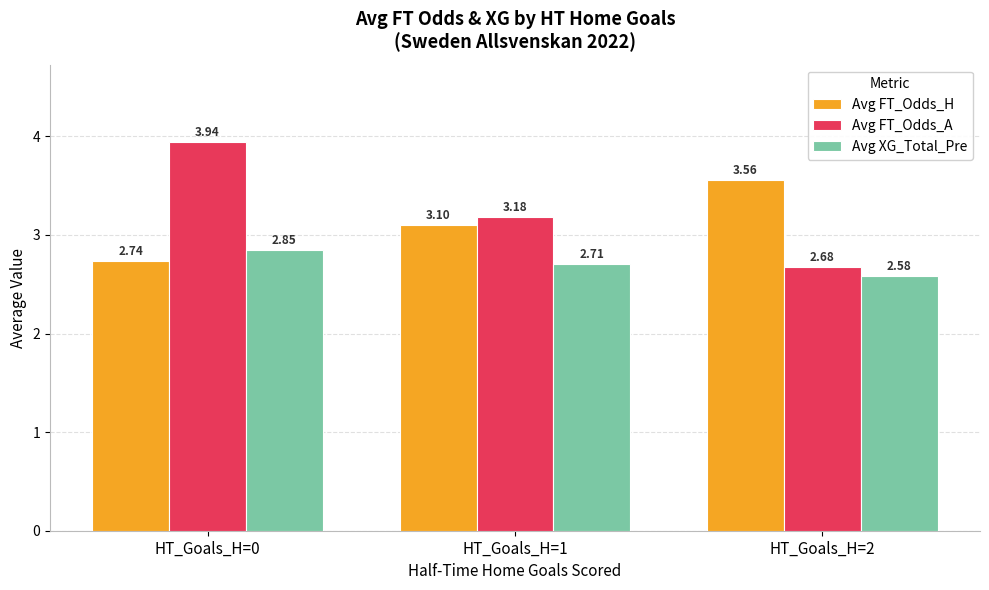

What is the spread (max minus min) of values at HT_Goals_H=0?

1.2